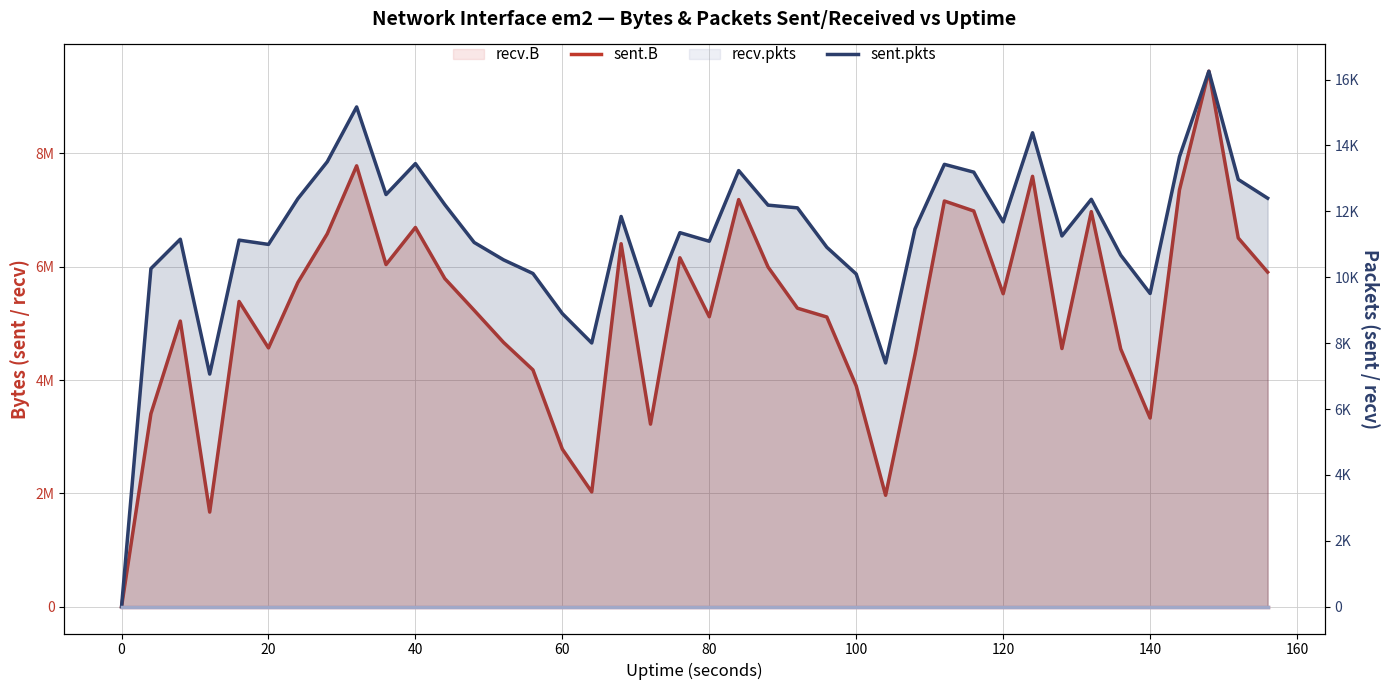

Reading right to left, extract all data points from this chart.

sent.B: 5904858	6507355	9449736	7356411	3329664	4549113	6972182	4555705	7595165	5523094	6983341	7159618	4448381	1966439	3896947	5112689	5267801	5994602	7184495	5117365	6157760	3221957	6405950	2026069	2780441	4179177	4663818	5230362	5791400	6692572	6037511	7780285	6580916	5721504	4567265	5386435	1669787	5040993	3406437	0
recv.B: 0	0	0	0	0	0	0	0	0	0	0	0	0	0	0	0	0	0	0	0	0	0	0	0	0	0	0	0	0	0	0	0	0	0	0	0	0	0	0	0
sent.pkts: 12398	12967	16252	13658	9507	10672	12365	11252	14384	11680	13189	13426	11465	7398	10097	10909	12105	12188	13237	11091	11353	9139	11844	8004	8897	10113	10527	11055	12202	13448	12509	15168	13504	12384	10996	11126	7061	11154	10262	0
recv.pkts: 0	0	0	0	0	0	0	0	0	0	0	0	0	0	0	0	0	0	0	0	0	0	0	0	0	0	0	0	0	0	0	0	0	0	0	0	0	0	0	0